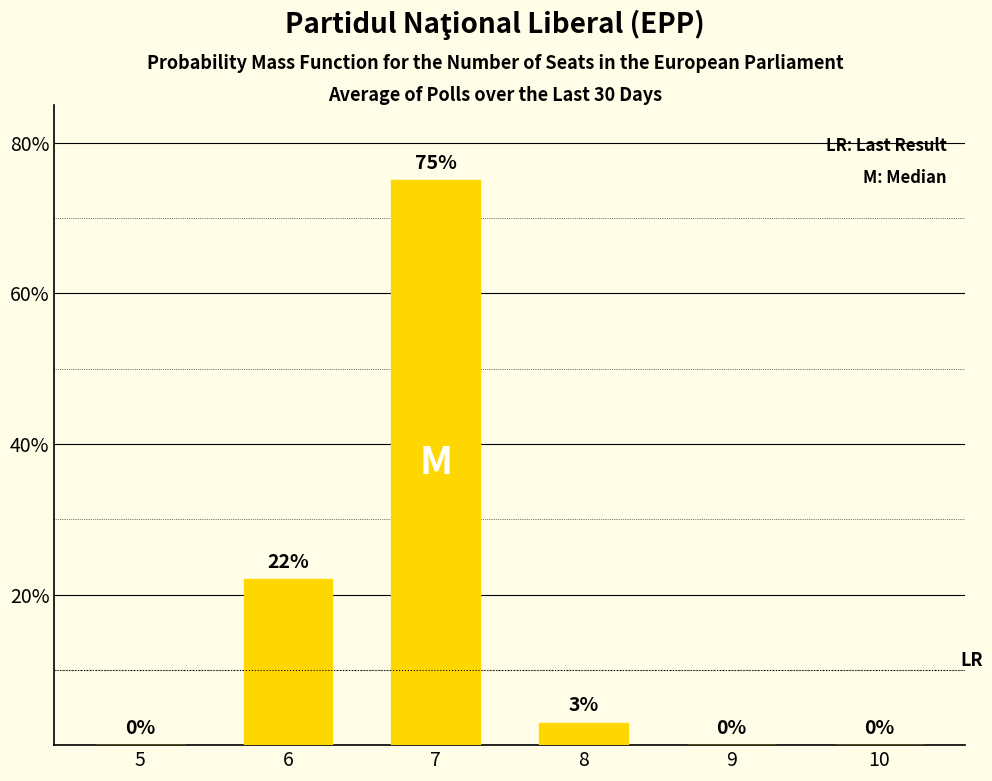

Is it true that the value at 6 is 32?

False